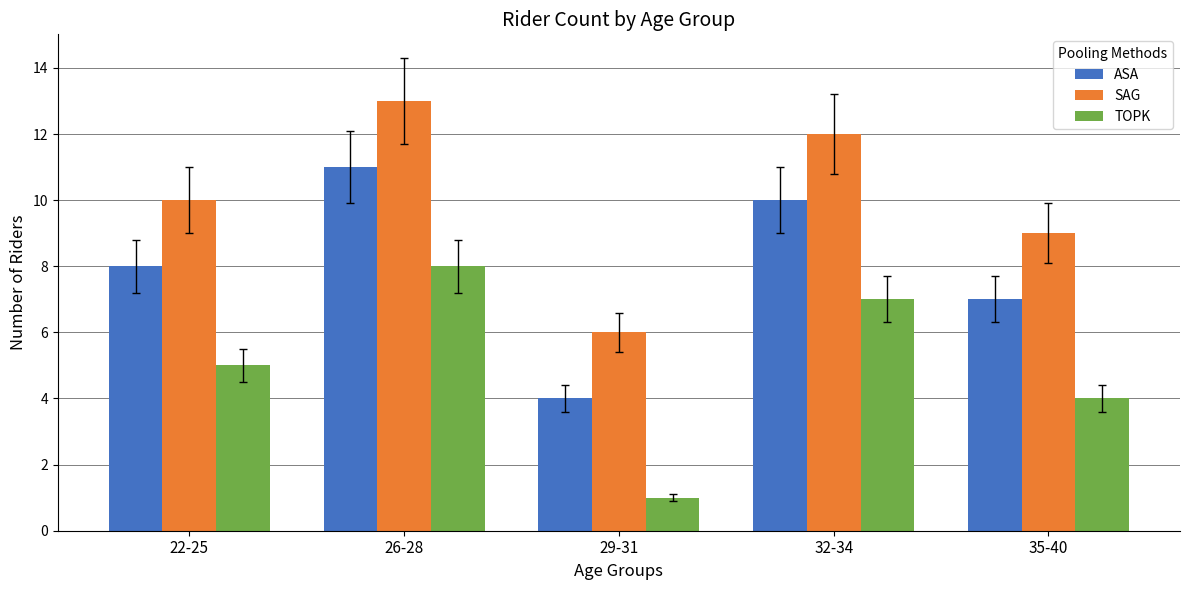

Reading left to right, list all the values displayed in this chart.

ASA: 8	11	4	10	7
SAG: 10	13	6	12	9
TOPK: 5	8	1	7	4